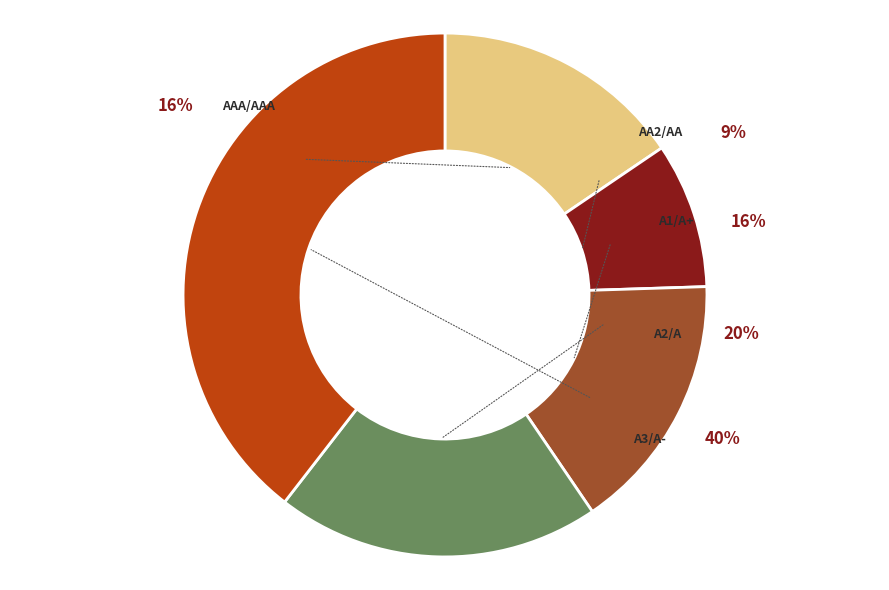

How many slices are in this pie chart?

5